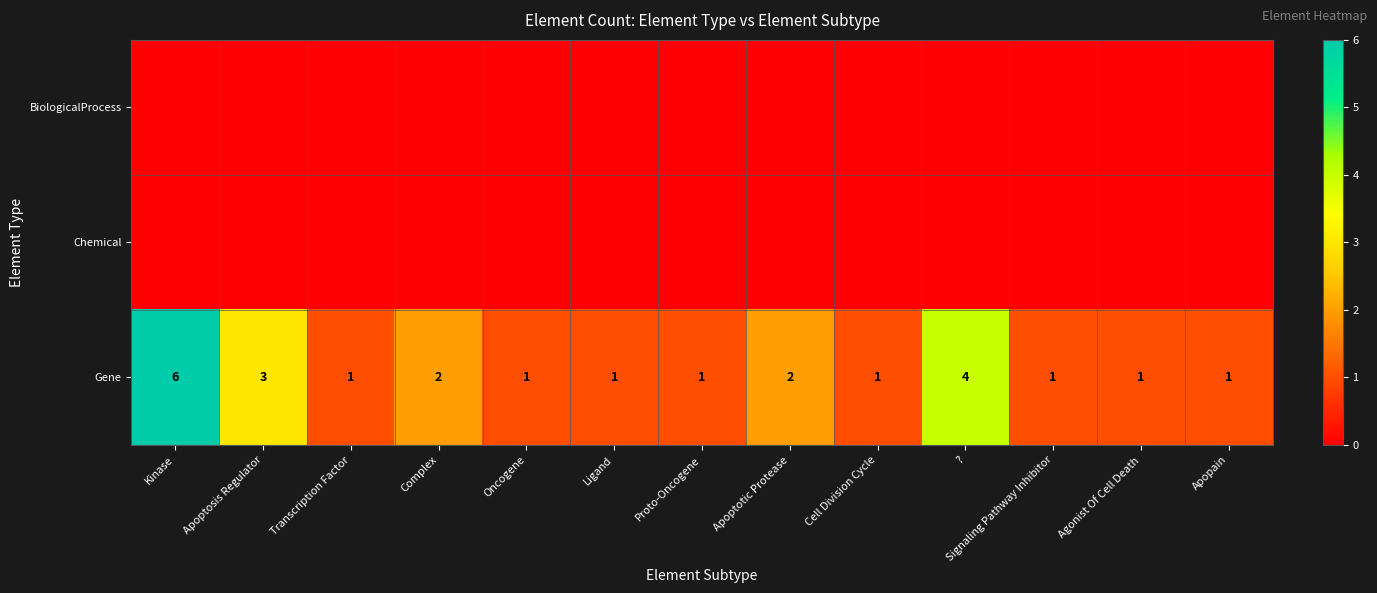

Where is Gene nearest to the value 3?

Apoptosis Regulator